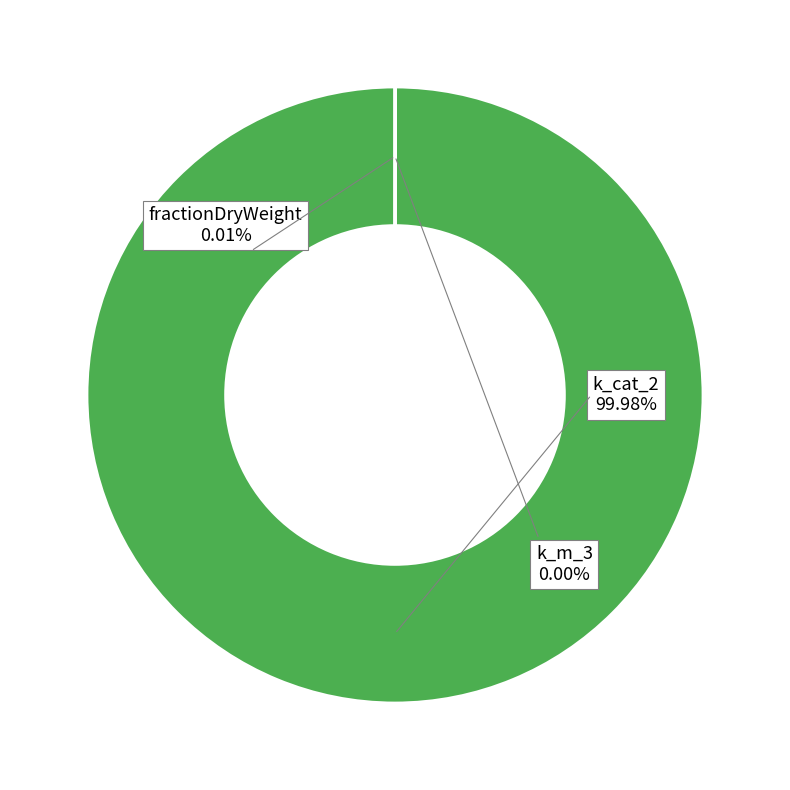

What percentage do k_cat_2 and k_m_3 together represent?

100.0%